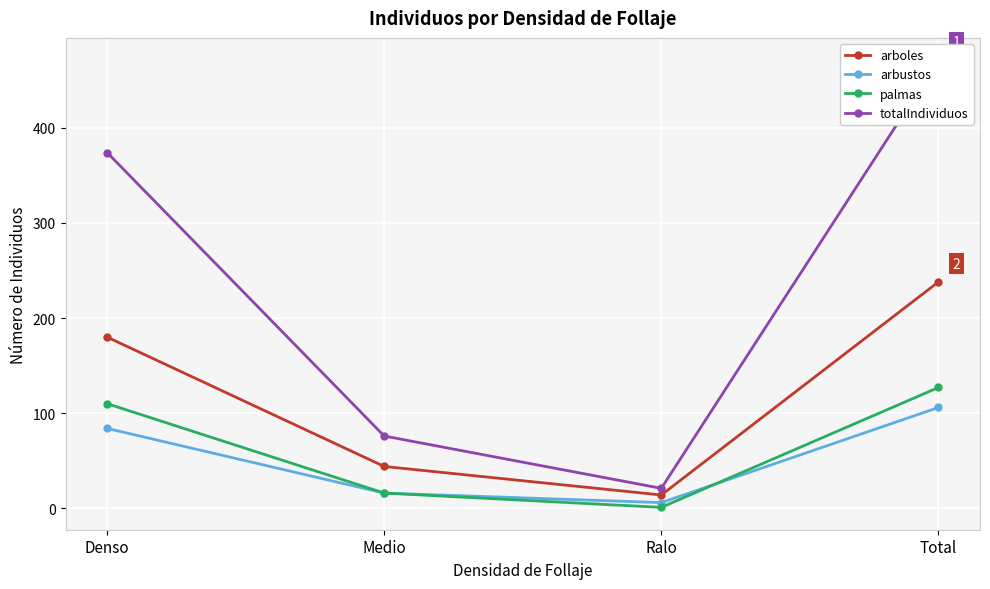

How many values in the arbustos series exceed 84?

1